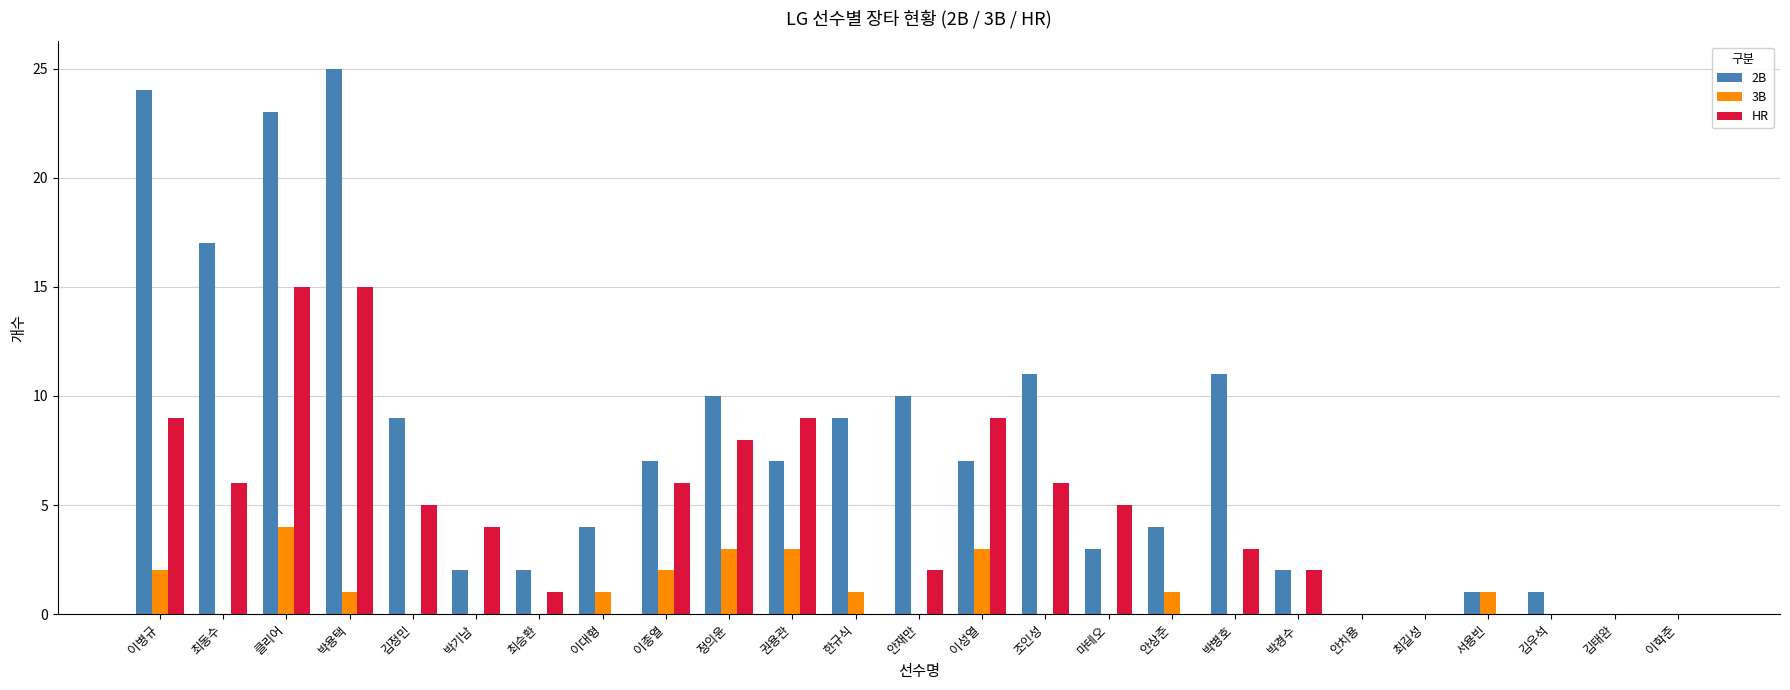

Which category has the highest value across all series?

박용택